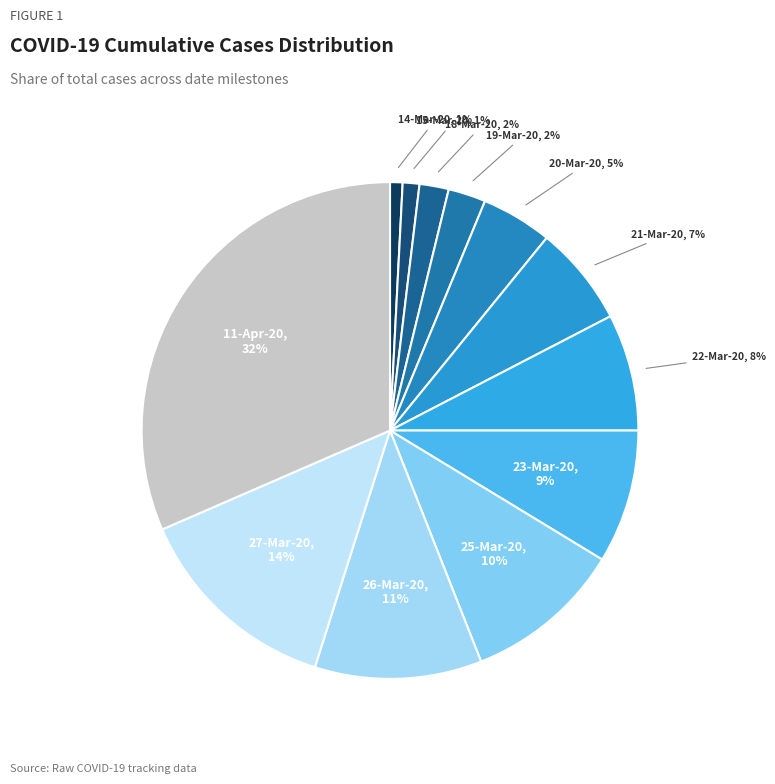

Rank the categories by value from lowest to highest.

14-Mar-20, 15-Mar-20, 18-Mar-20, 19-Mar-20, 20-Mar-20, 21-Mar-20, 22-Mar-20, 23-Mar-20, 25-Mar-20, 26-Mar-20, 27-Mar-20, 11-Apr-20